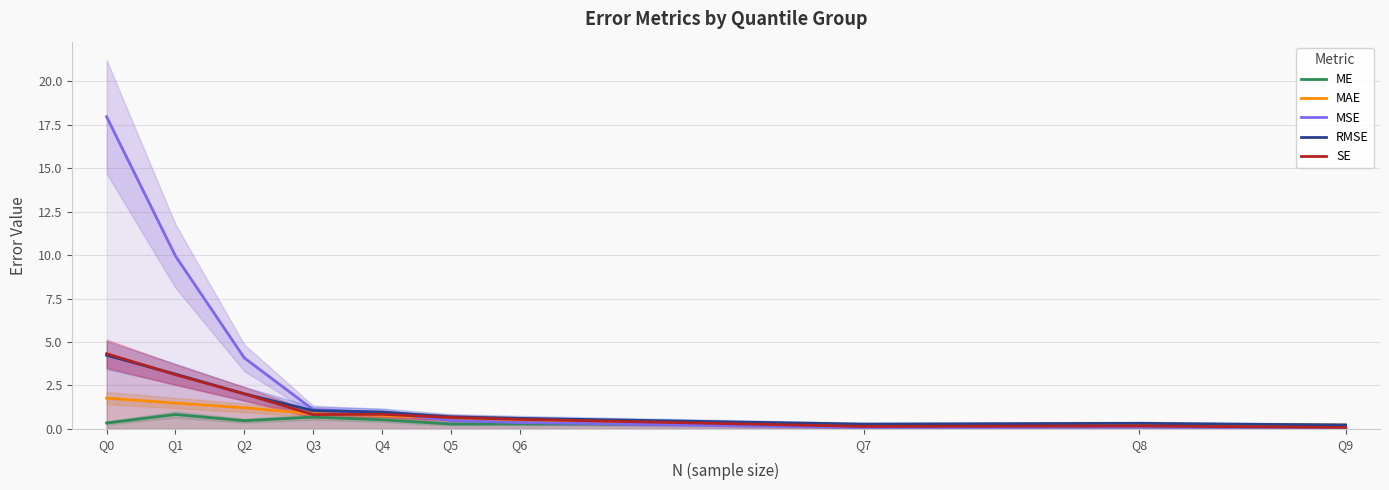

What is the difference between the SE values at Q6 and Q5?

0.1